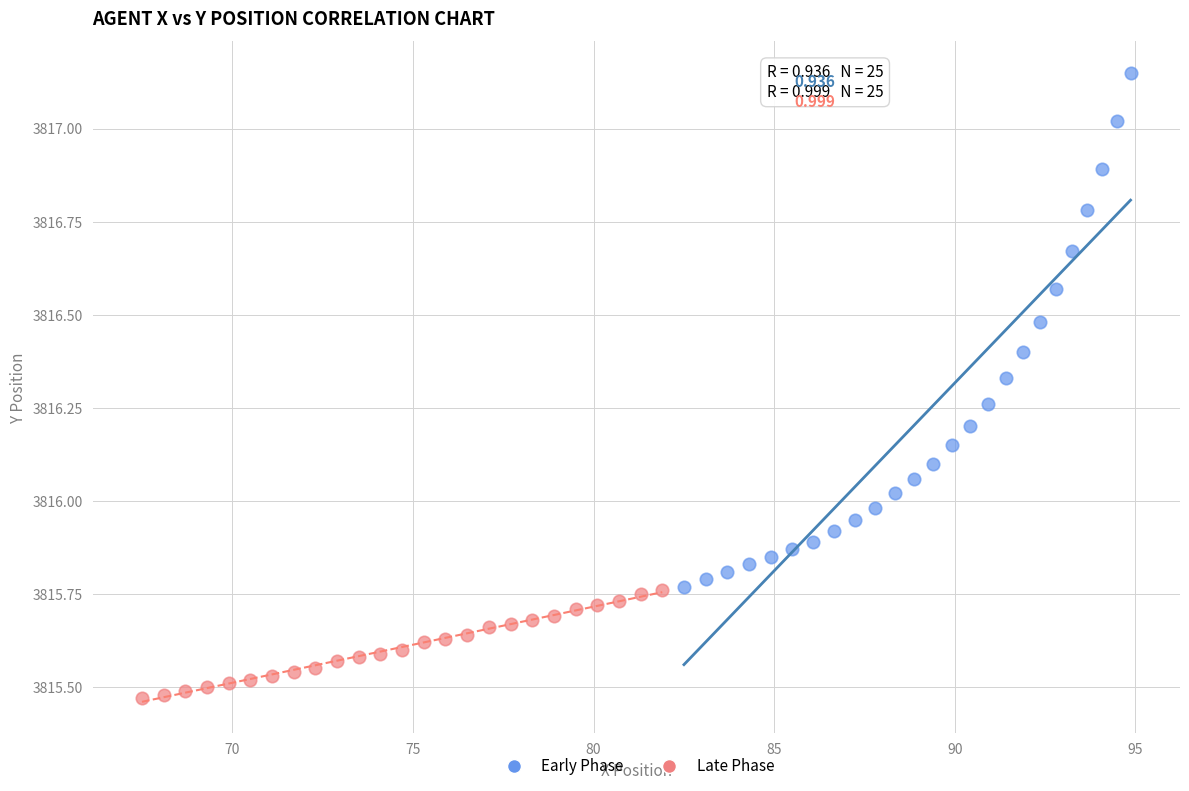

Which series has the largest Y range (max minus min)?

Early Phase